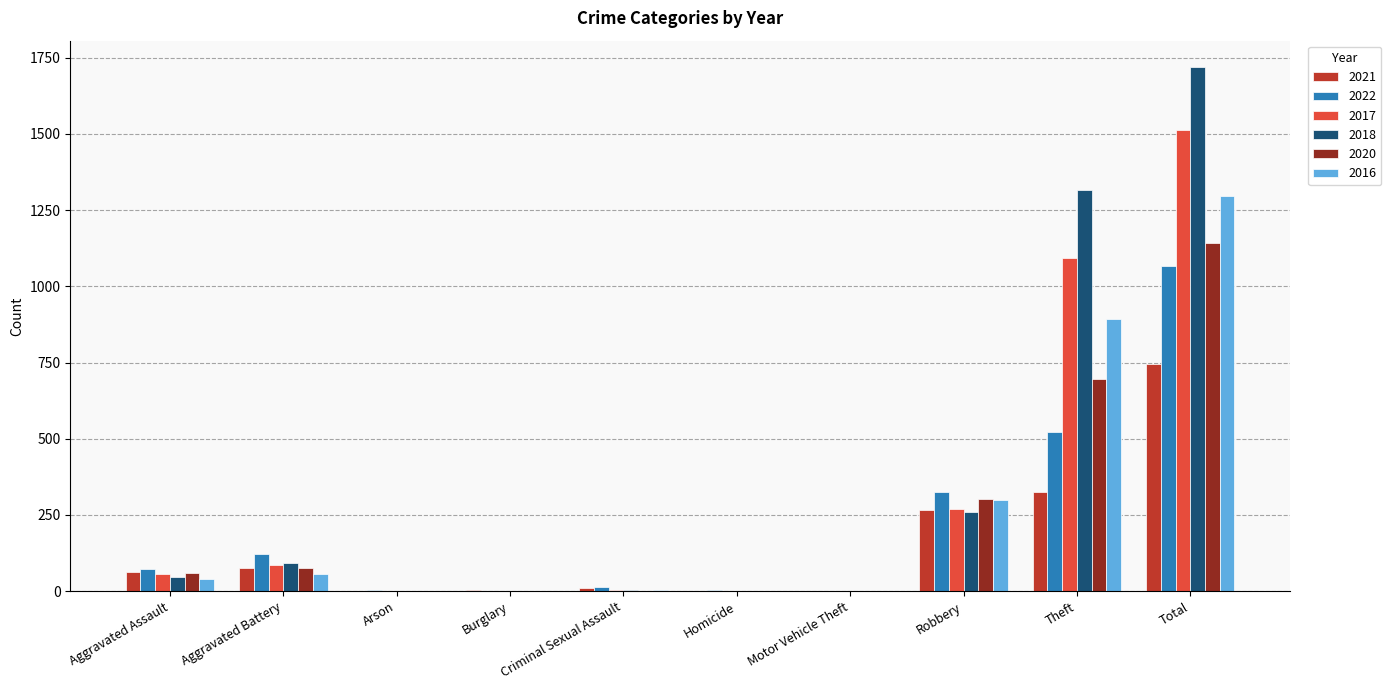

The value of 2021 at Aggravated Assault is 63. True or false?

True